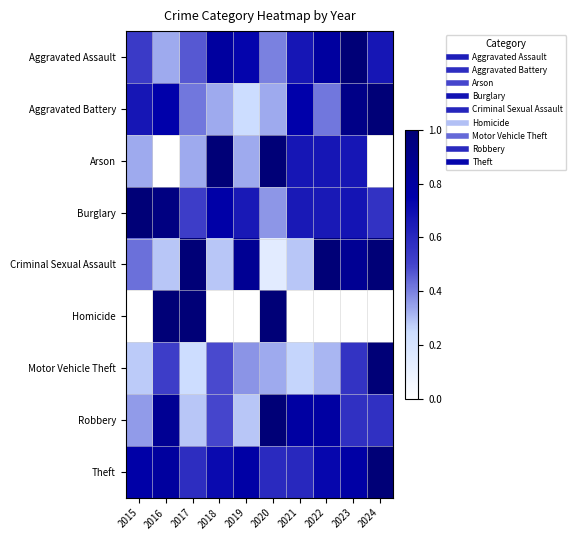

What is the total value across all series at 2016?

5.5